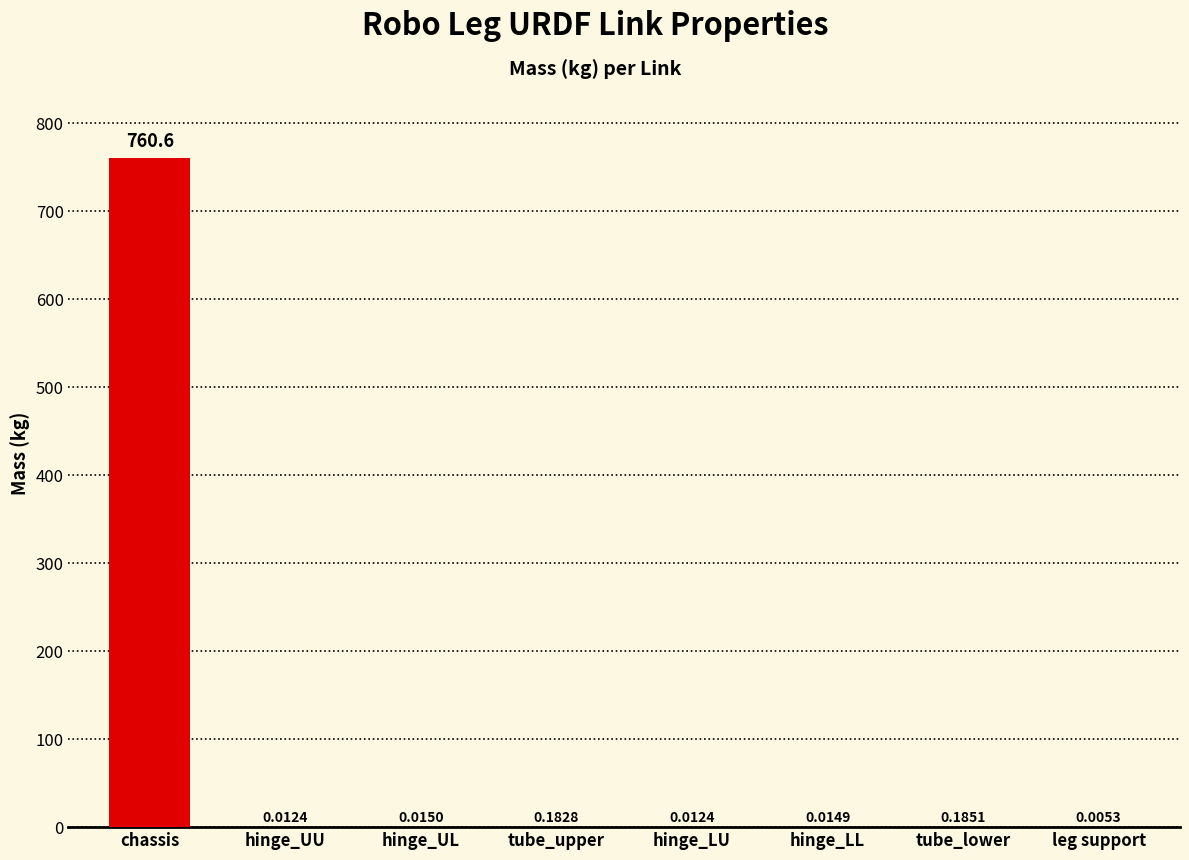

What is the sum of all values?

761.1